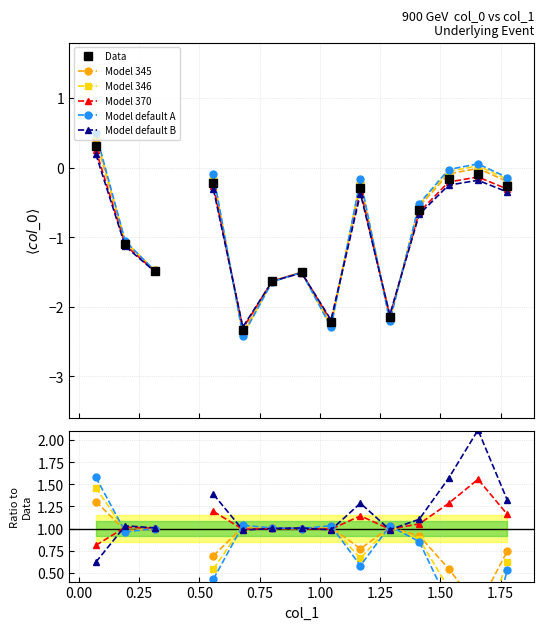

What are all the series names shown in the legend?

Data, Model 345, Model 346, Model 370, Model default A, Model default B